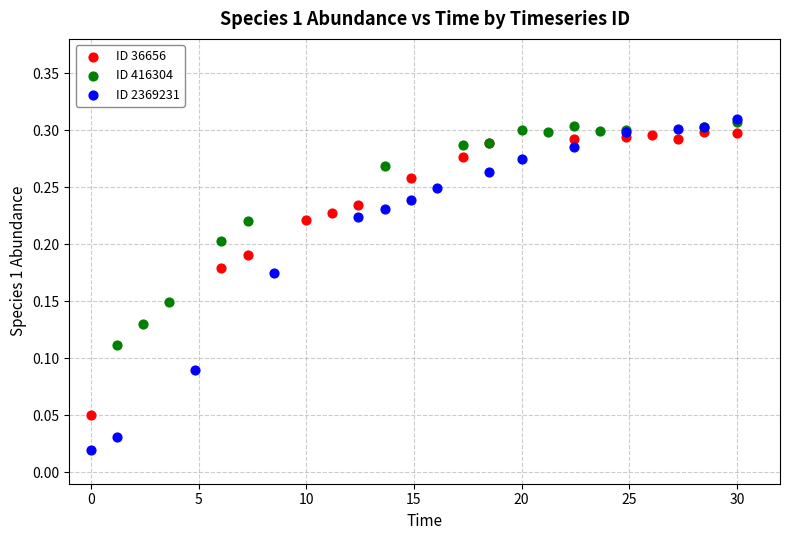

Which series has the largest Y range (max minus min)?

ID 2369231